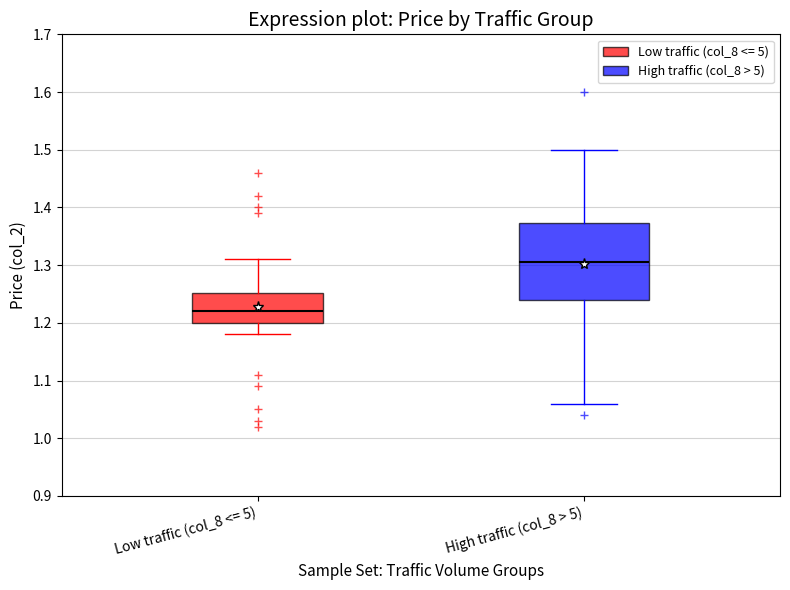

Comparing the boxes themselves (not the whiskers), which one is the tallest?

High traffic (col_8 > 5)